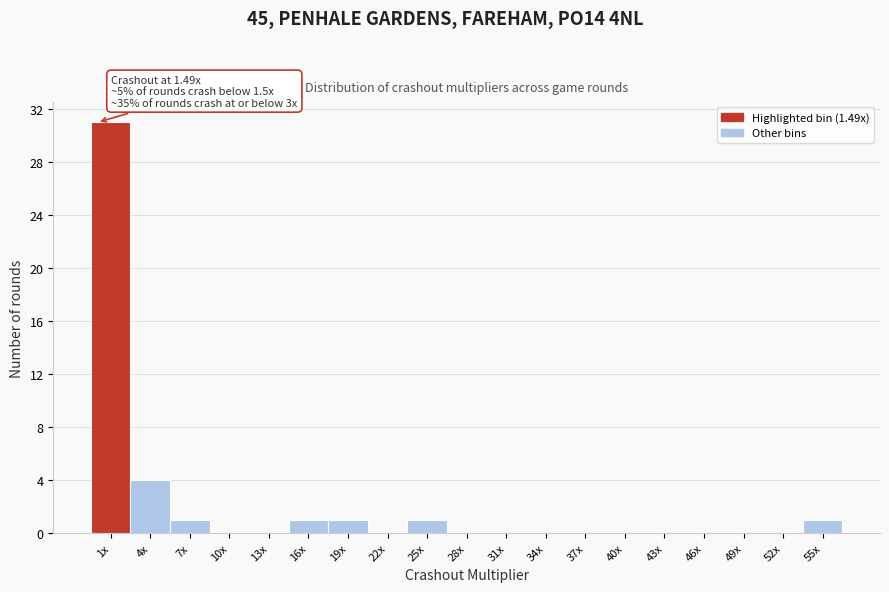

Reading left to right, transcribe all the data shown in this chart.

1x=31	4x=4	7x=1	10x=0	13x=0	16x=1	19x=1	22x=0	25x=1	28x=0	31x=0	34x=0	37x=0	40x=0	43x=0	46x=0	49x=0	52x=0	55x=1